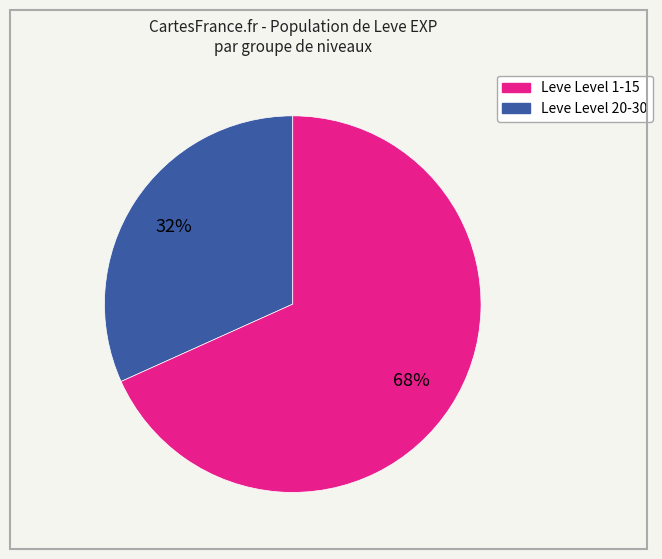

How many segments does this pie chart have?

2